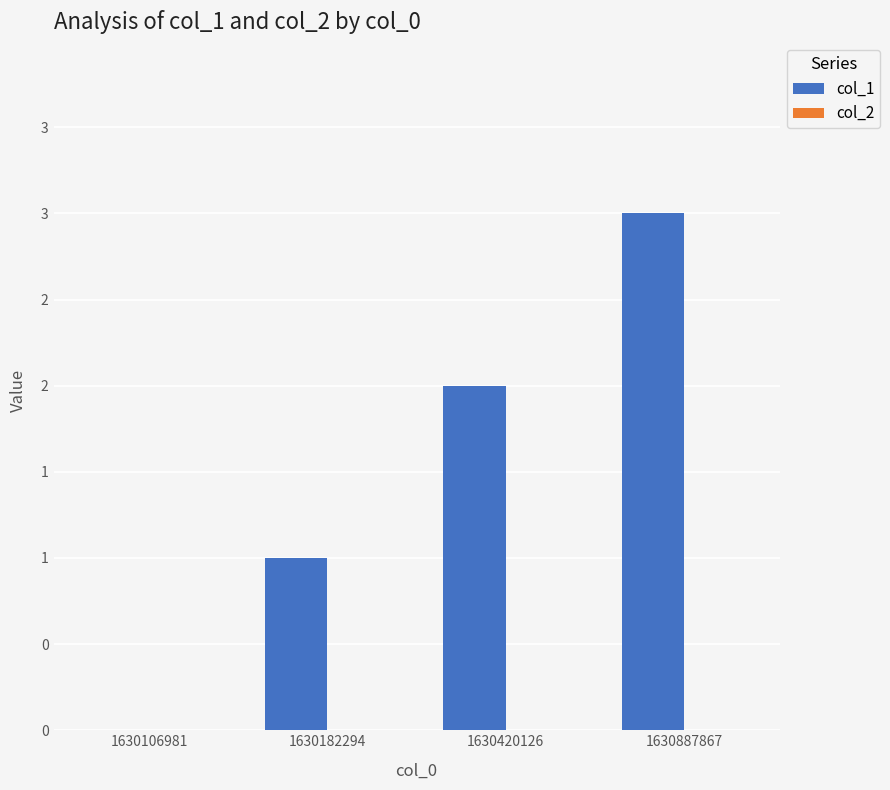

Are the bars horizontal?

No